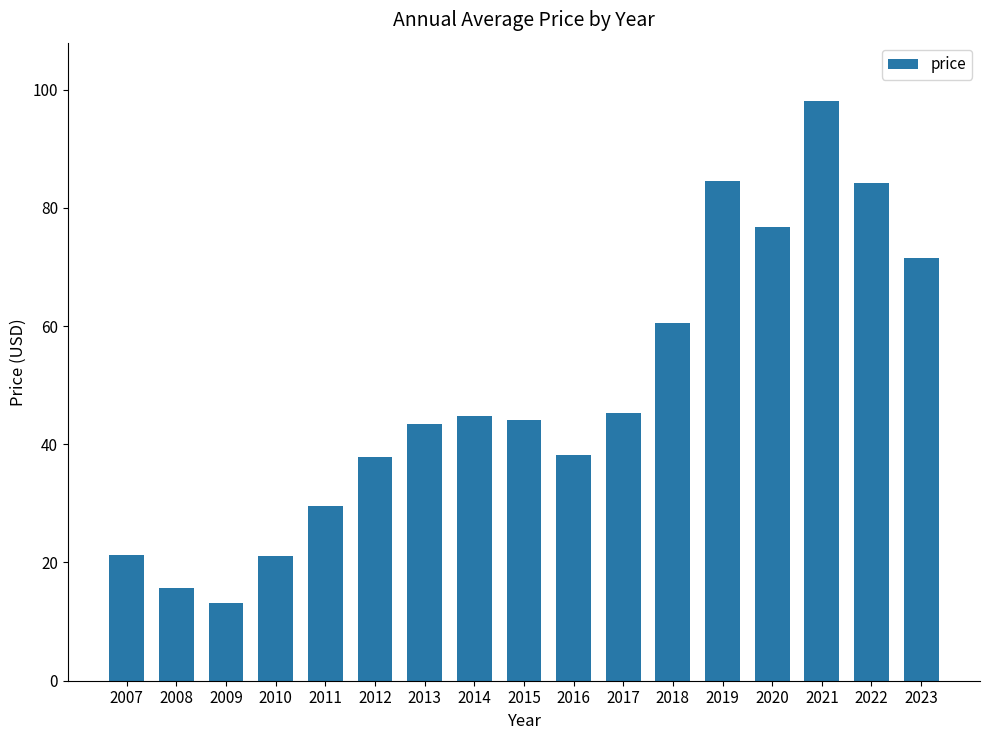

Between 2023 and 2012, which is larger?

2023